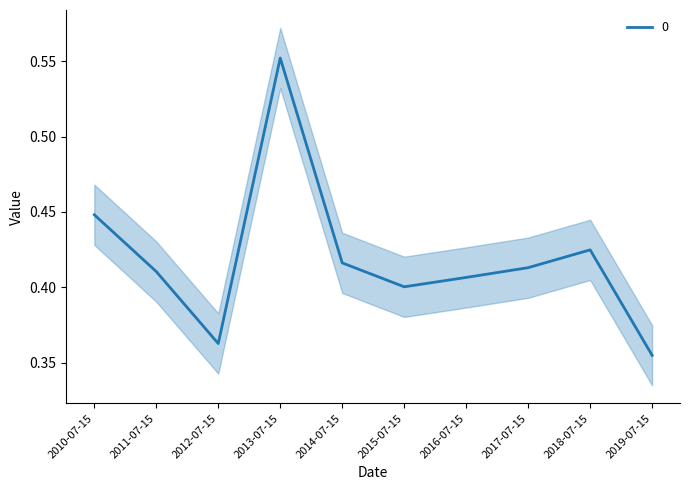

List the labels in order of value, largest first.

2013-07-15, 2010-07-15, 2018-07-15, 2014-07-15, 2017-07-15, 2011-07-15, 2016-07-15, 2015-07-15, 2012-07-15, 2019-07-15